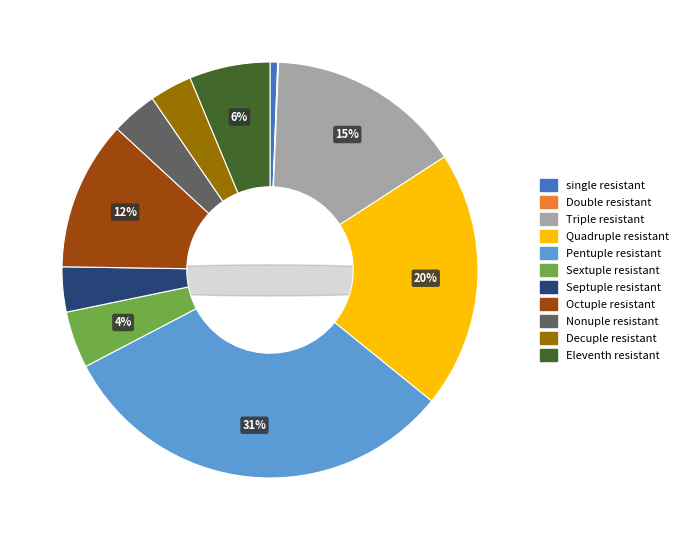

To the nearest percent, what is the combined percentage of 1 and 12?

12%